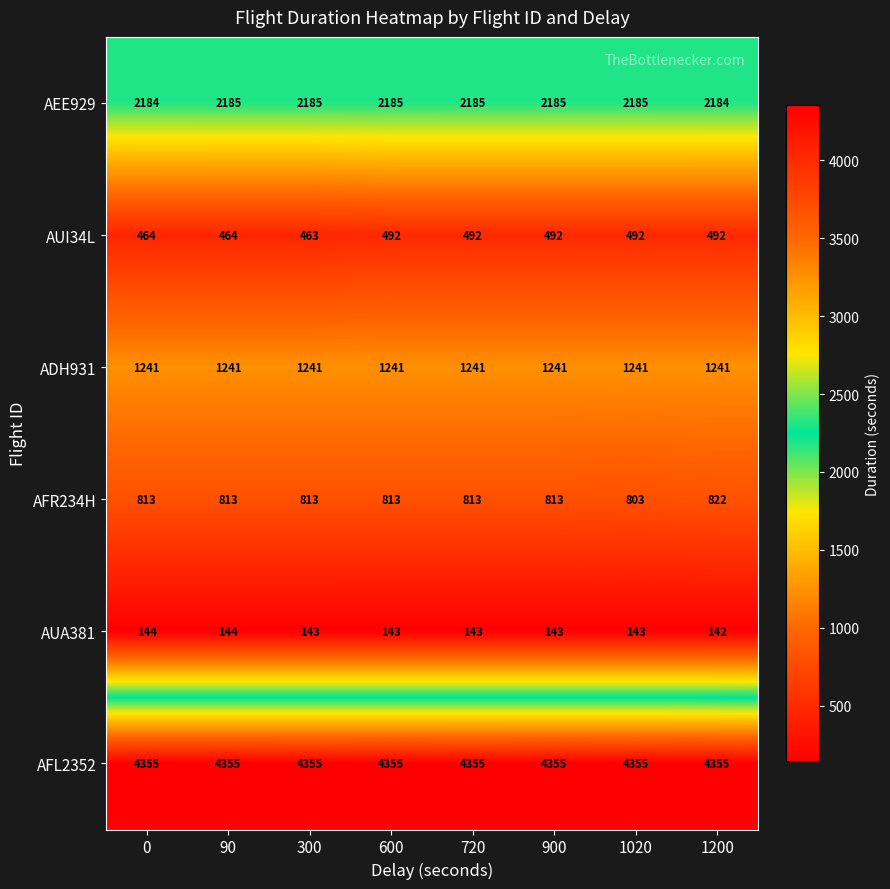

At how many categories does at least one series exceed 712?

8